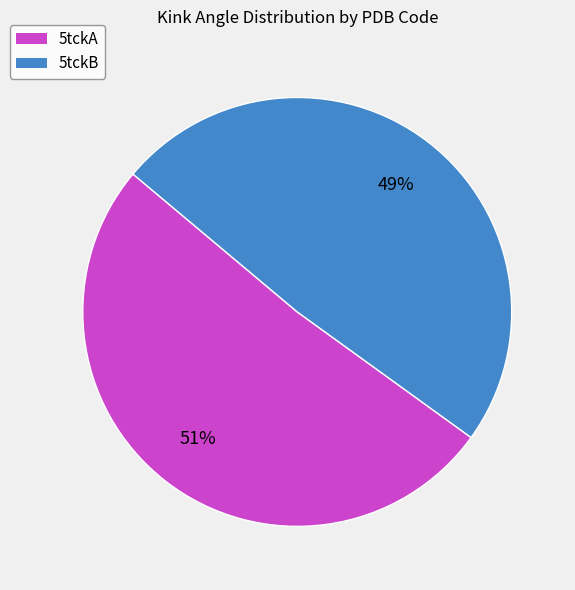

To the nearest percent, what is the combined percentage of 5tckA and 5tckB?

100%